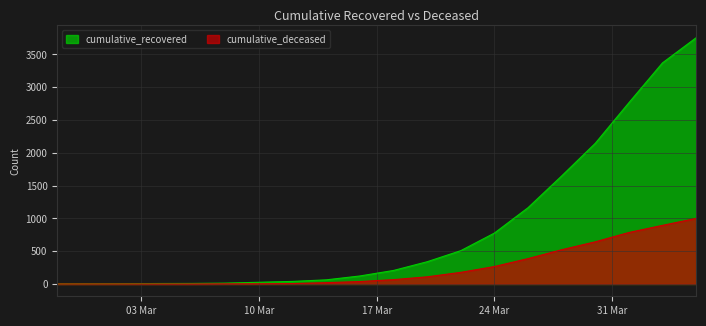

Reading right to left, list all the values displayed in this chart.

cumulative_recovered: 3755	3372	2764	2145	1647	1163	776	508	339	206	122	63	39	26	13	8	7	4	3	2
cumulative_deceased: 1000	894	785	643	522	387	266	177	109	66	37	20	6	2	2	0	0	0	0	0